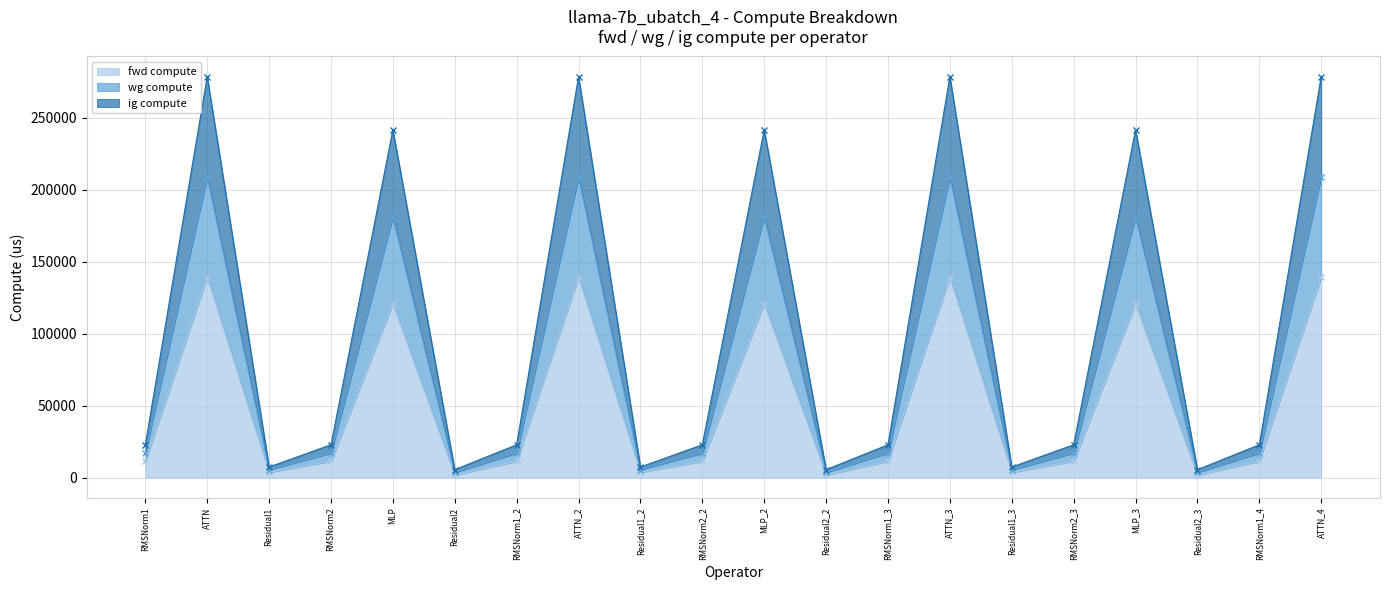

Count the number of categories in the chart.

20